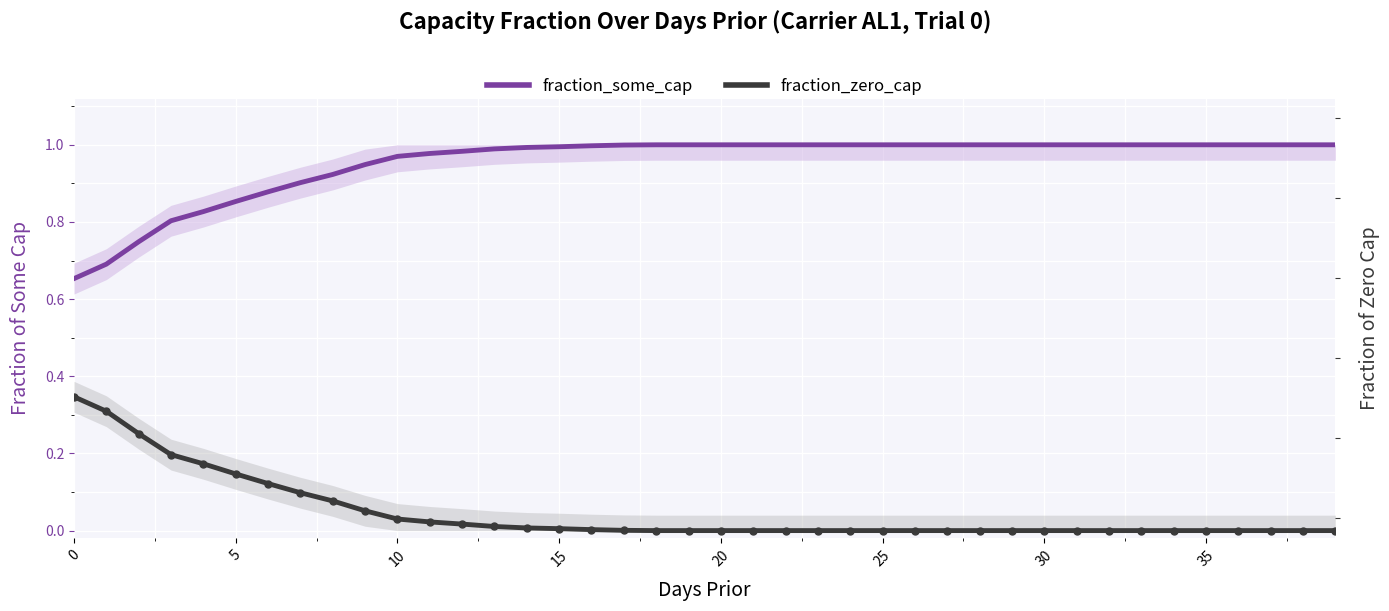

What is the difference between the maximum and minimum values in the fraction_some_cap series?

0.3